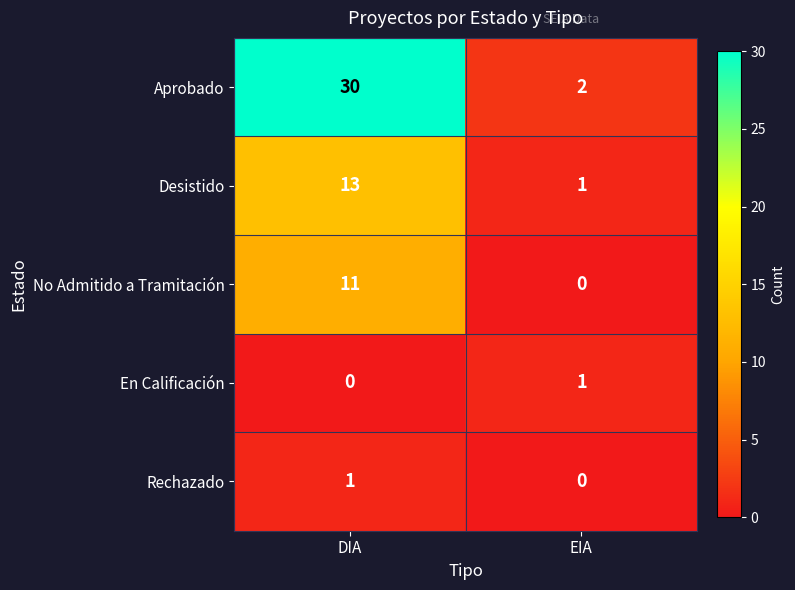

Which series has the largest range (max minus min)?

Aprobado